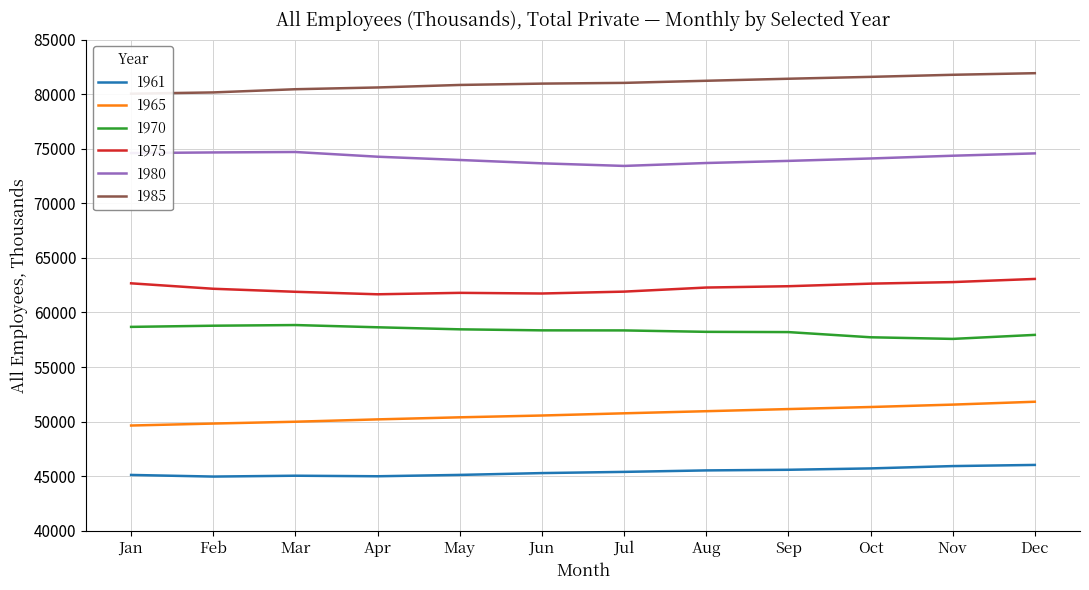

The 1961 series shows 61746 at Mar. True or false?

False